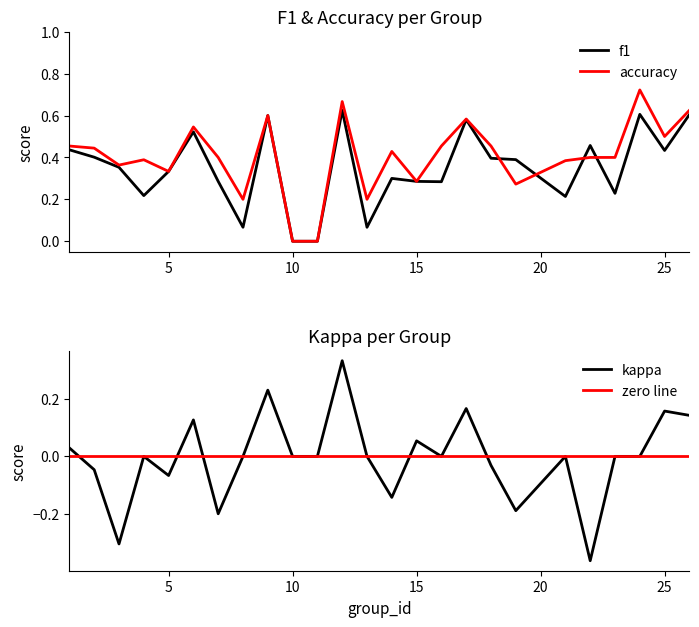

Which series changed the most between 11 and 13?

accuracy